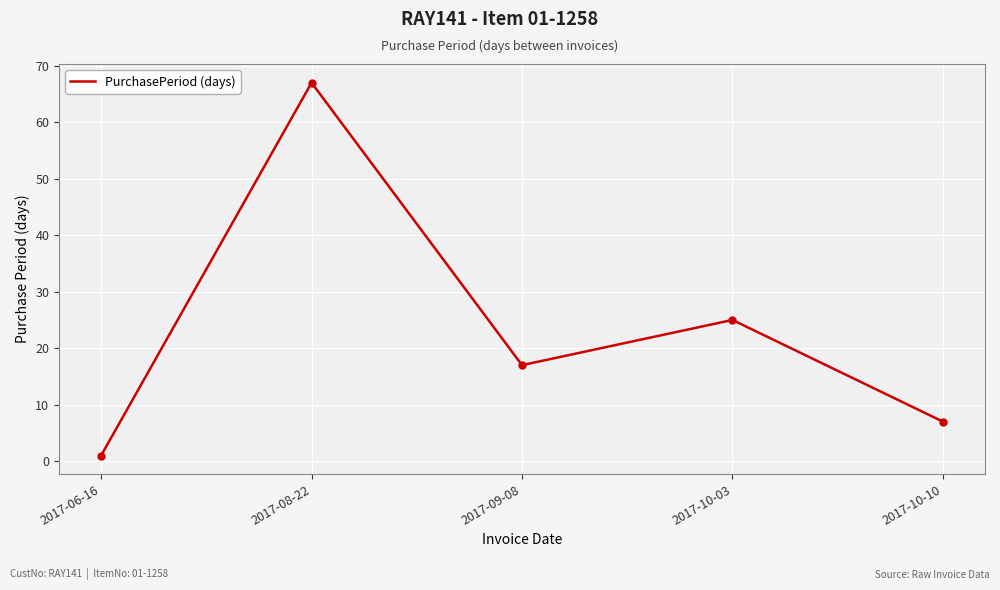

True or false: the data shows 1 at 2017-06-16.

True